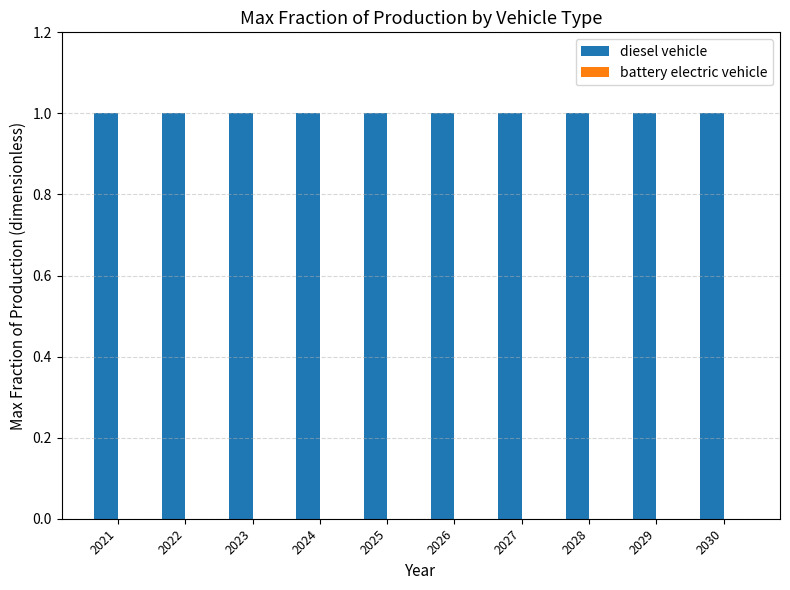

Are the bars grouped side by side (vs. stacked)?

Yes